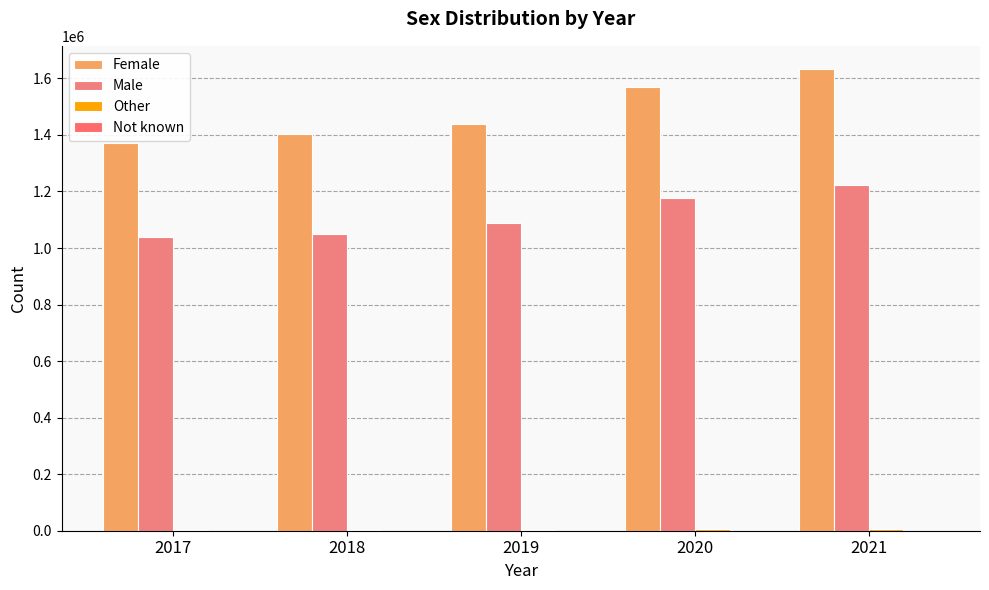

Which series has the largest total across all categories?

Female